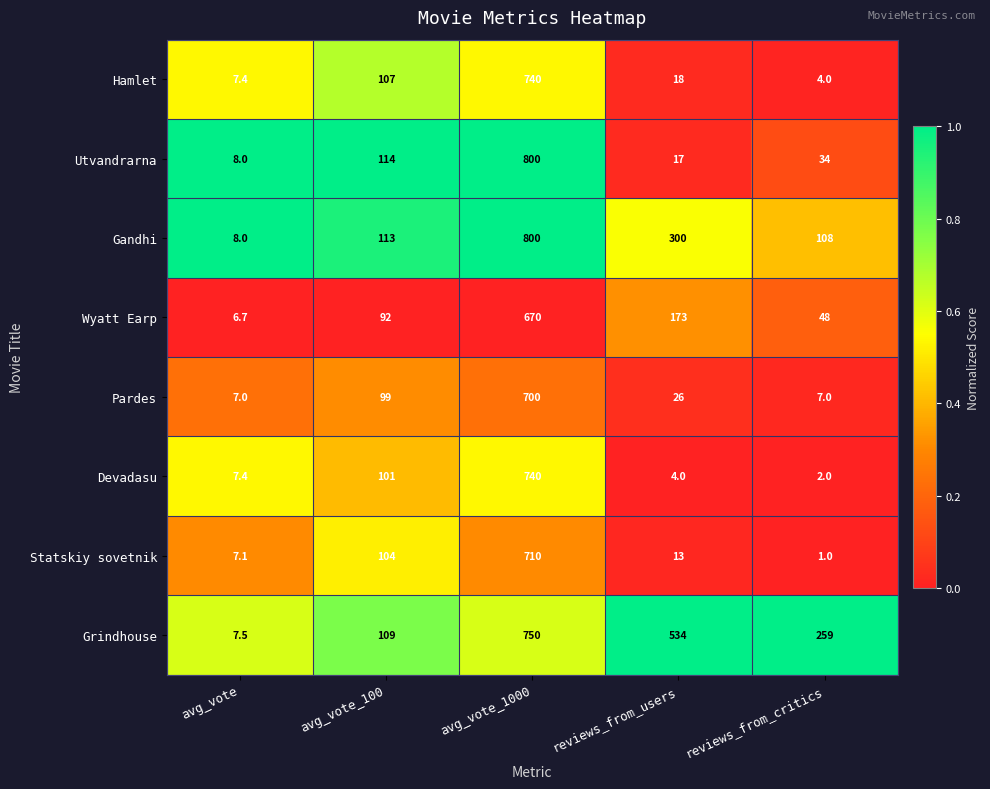

At which category is the sum across all series the highest?

avg_vote_1000